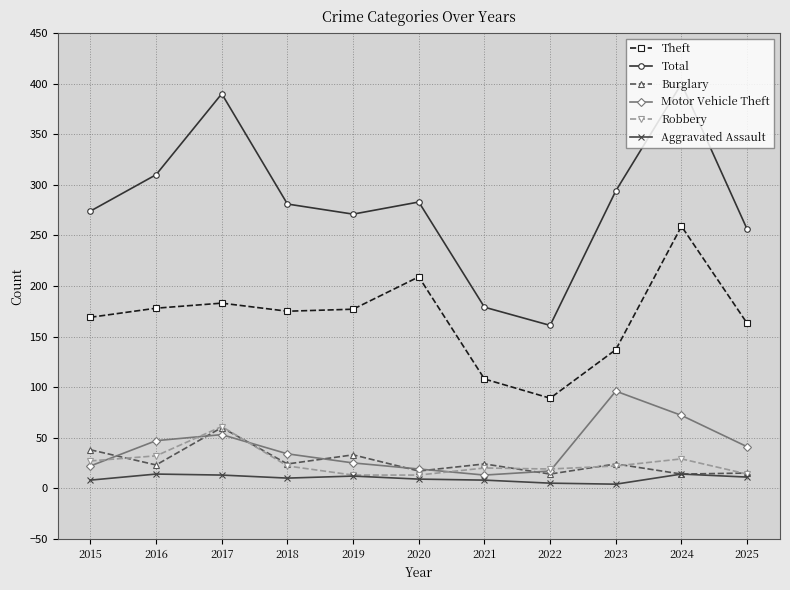

What is the value of the Theft point at the 1st from the left?

169